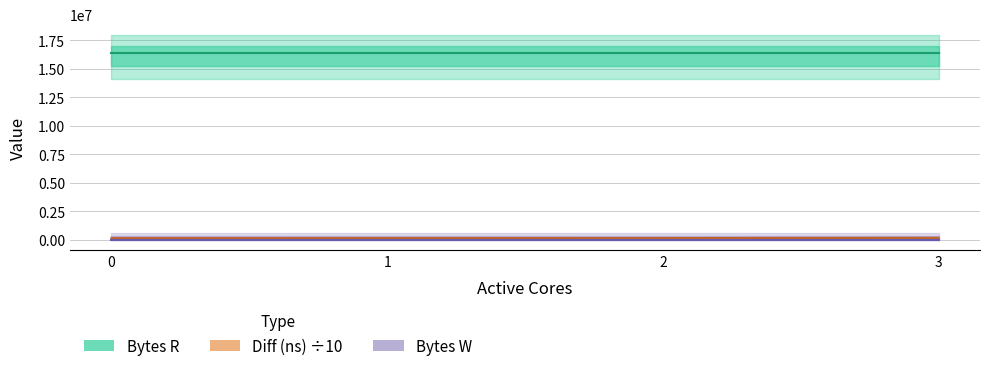

Is this an area chart (filled region under the line)?

No